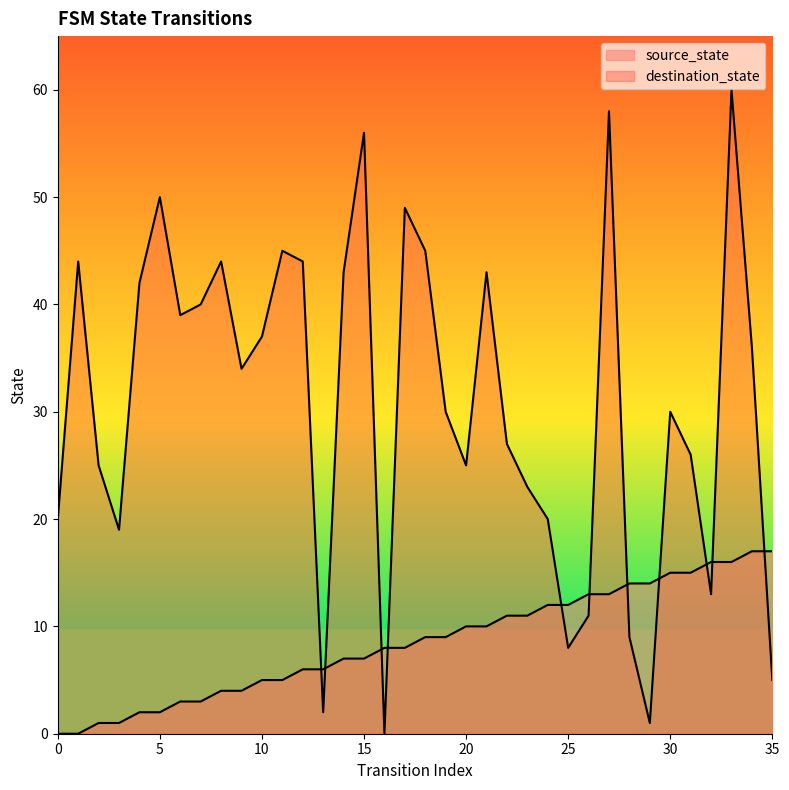

How many series are shown in this chart?

2